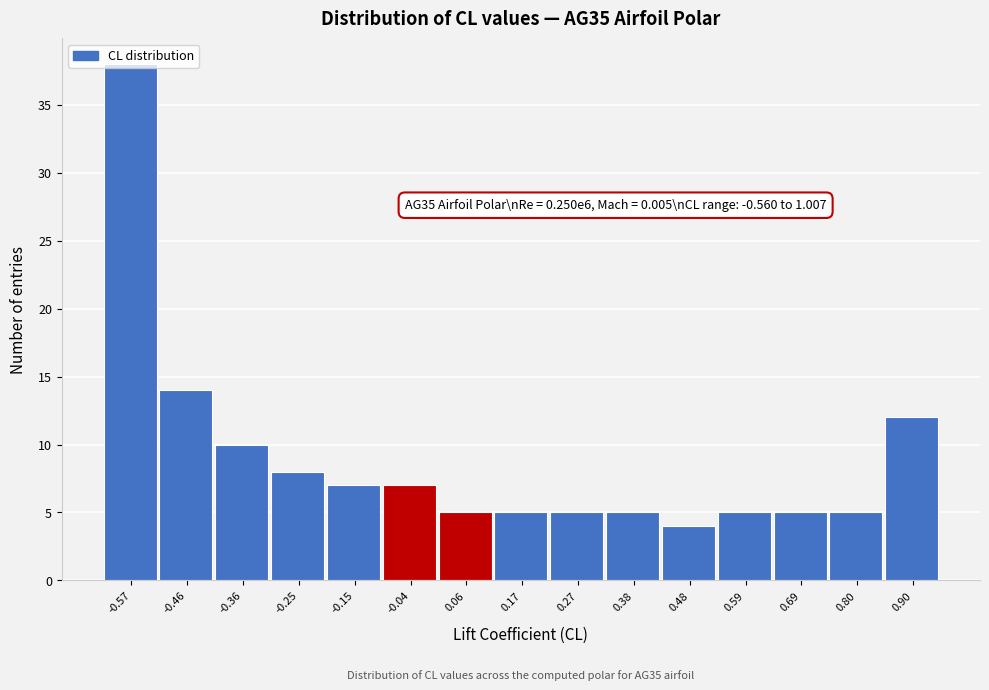

What is the average value?

9